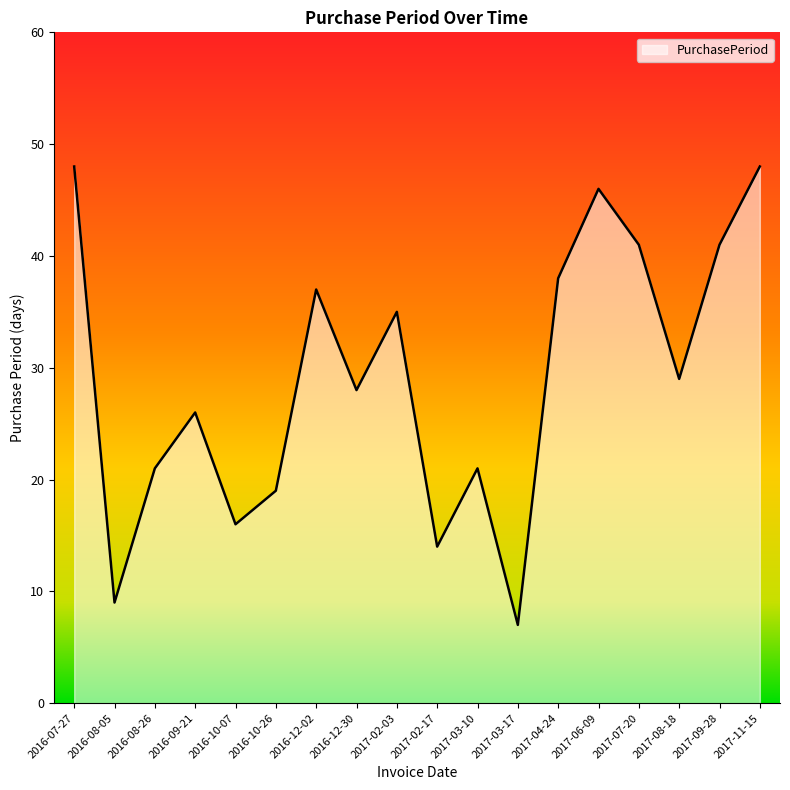

Which has a higher value, 2017-02-17 or 2016-08-05?

2017-02-17